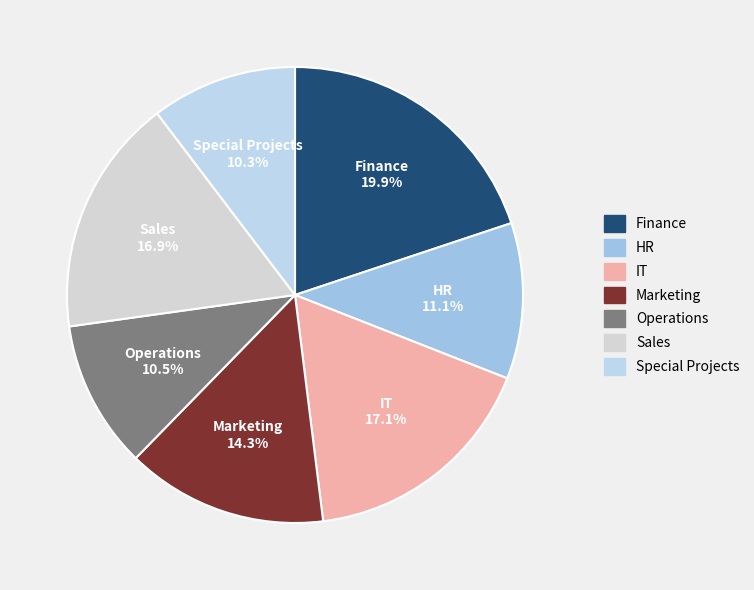

Count the number of slices in the pie.

7